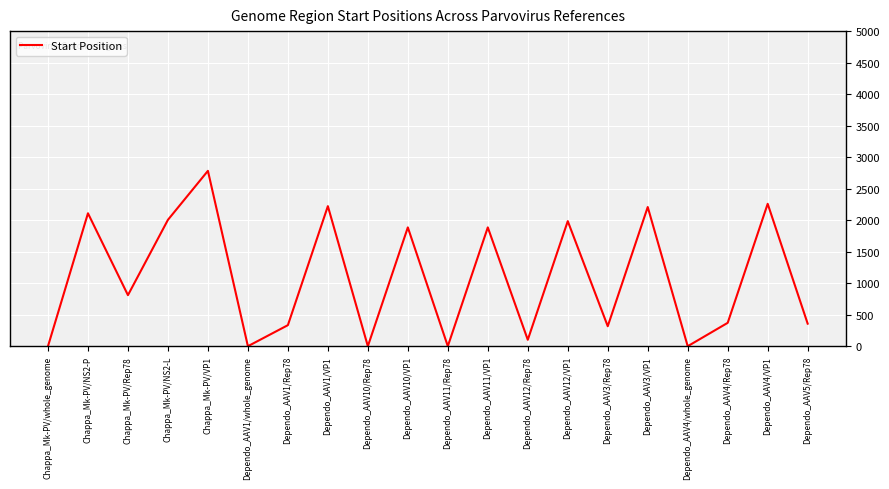

What is the maximum value shown in the chart?

2783